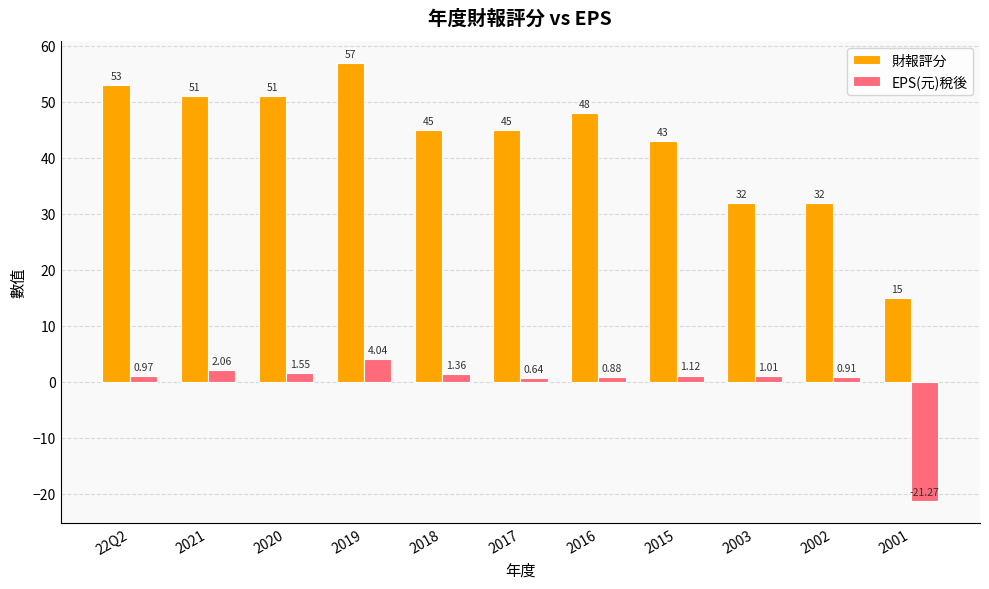

Is it true that 財報評分 equals 29.4 at 2018?

False